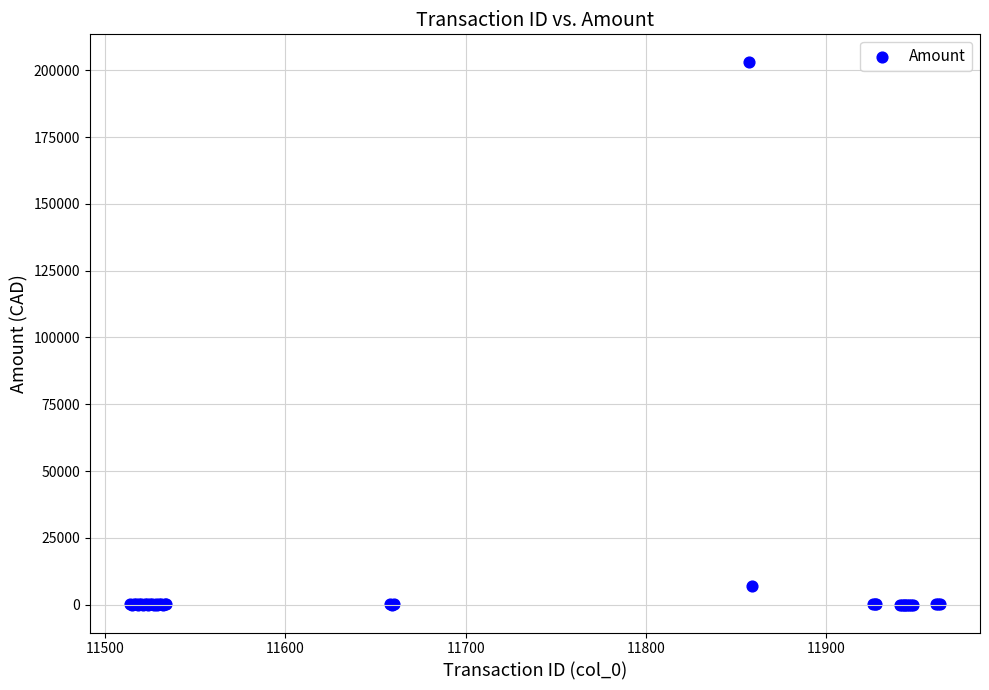

What Y value in the scatter plot is closest to 101502?

7016.9